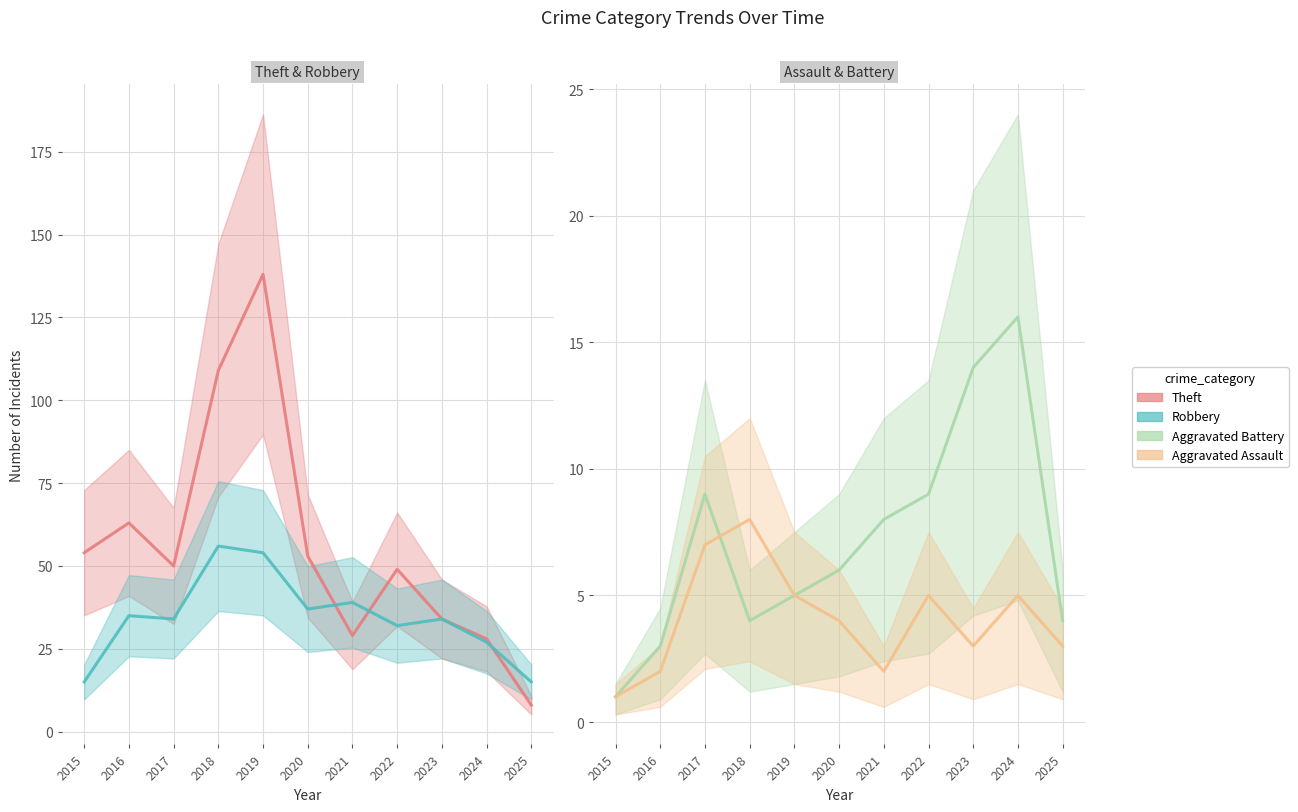

Reading left to right, list all the values displayed in this chart.

Theft: 54	63	50	109	138	53	29	49	34	28	8
Robbery: 15	35	34	56	54	37	39	32	34	27	15
Aggravated Battery: 1	3	9	4	5	6	8	9	14	16	4
Aggravated Assault: 1	2	7	8	5	4	2	5	3	5	3